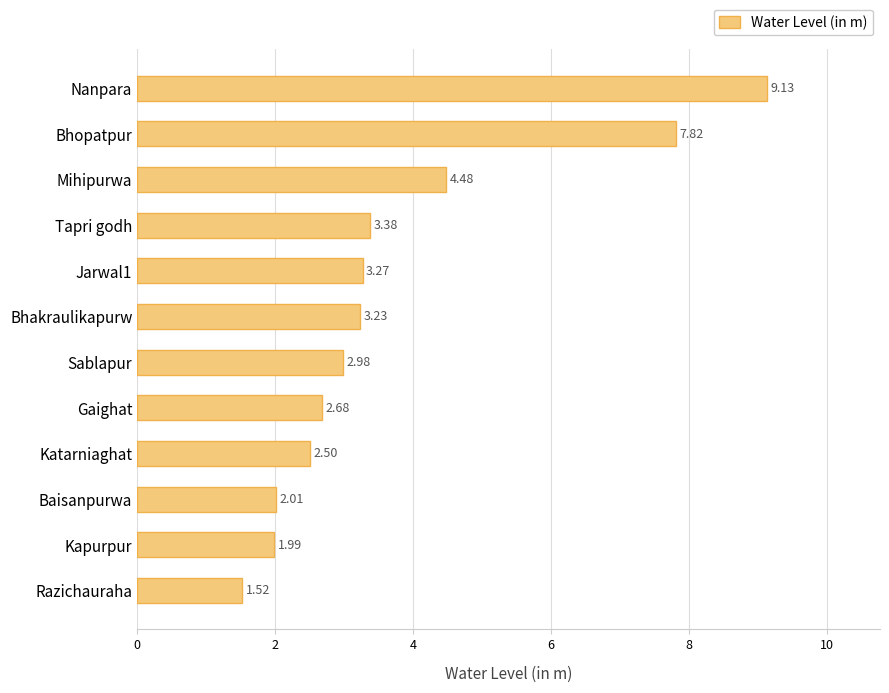

What is the sum of all values?

45.0